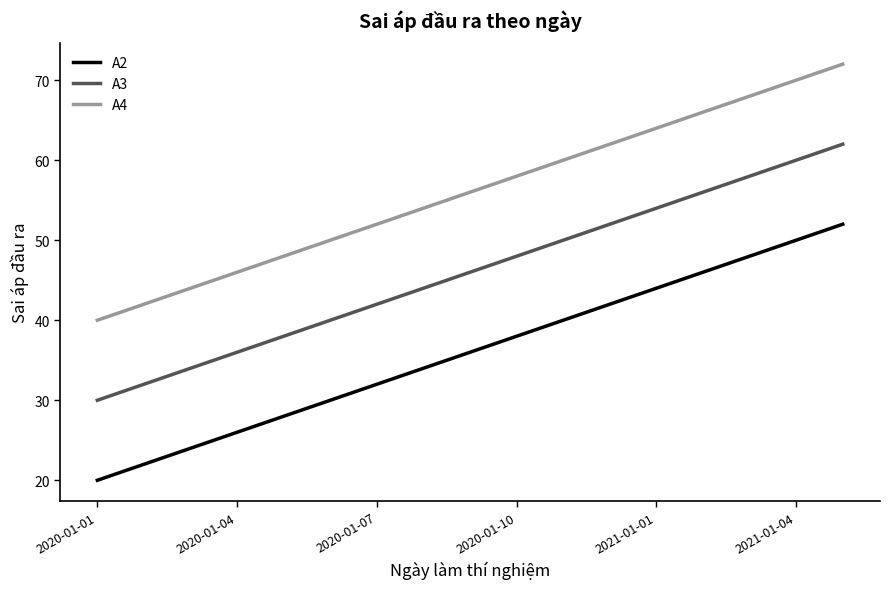

True or false: A2 and A3 intersect in this chart.

False